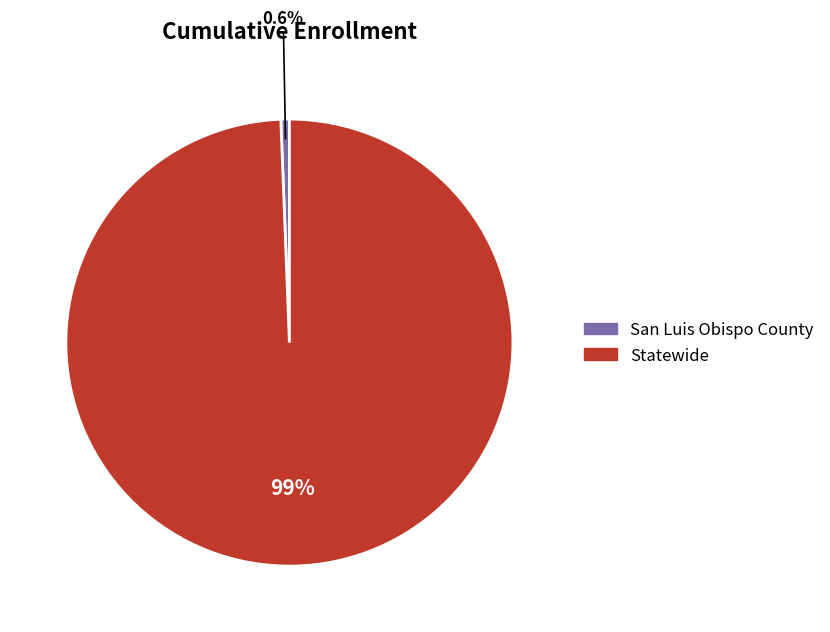

Rank the categories by value from highest to lowest.

Statewide, San Luis Obispo County